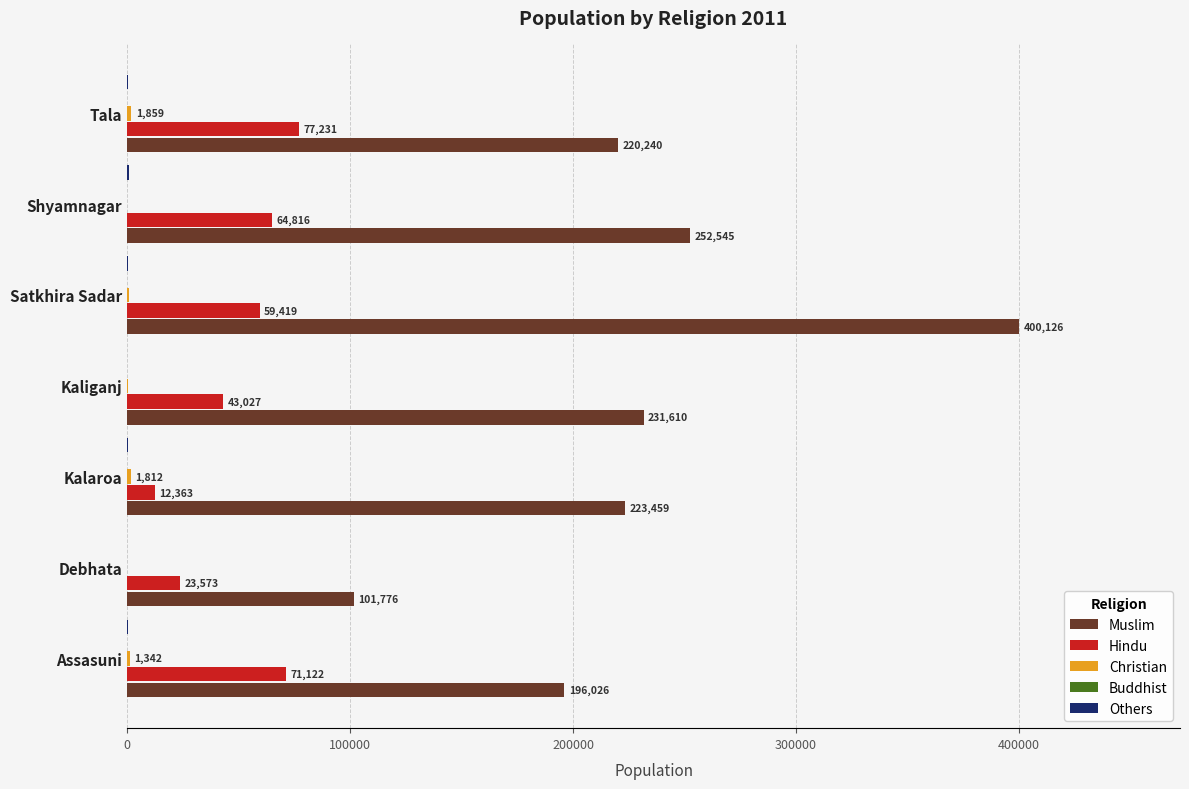

At which category is the sum across all series the highest?

Satkhira Sadar